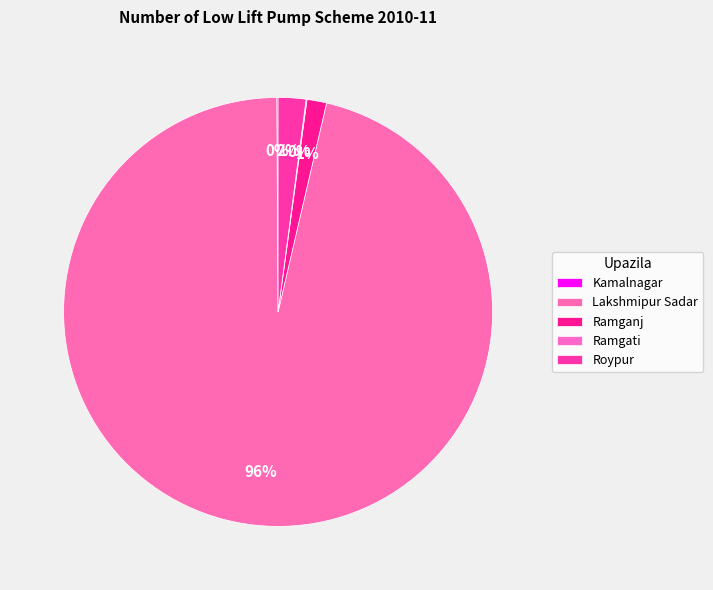

Which has a higher value, Lakshmipur Sadar or Kamalnagar?

Lakshmipur Sadar